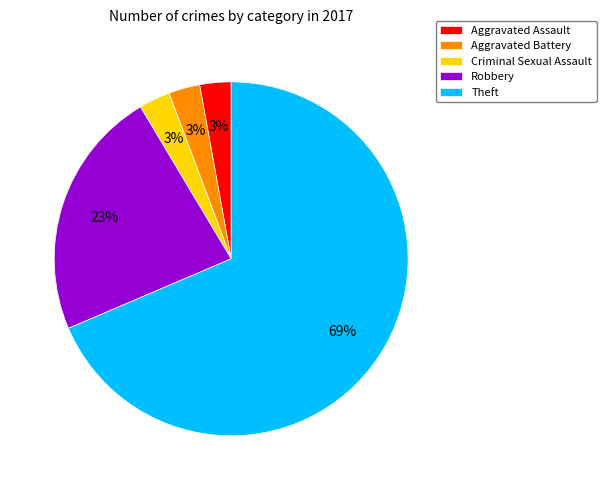

Which has a higher value, Theft or Aggravated Assault?

Theft